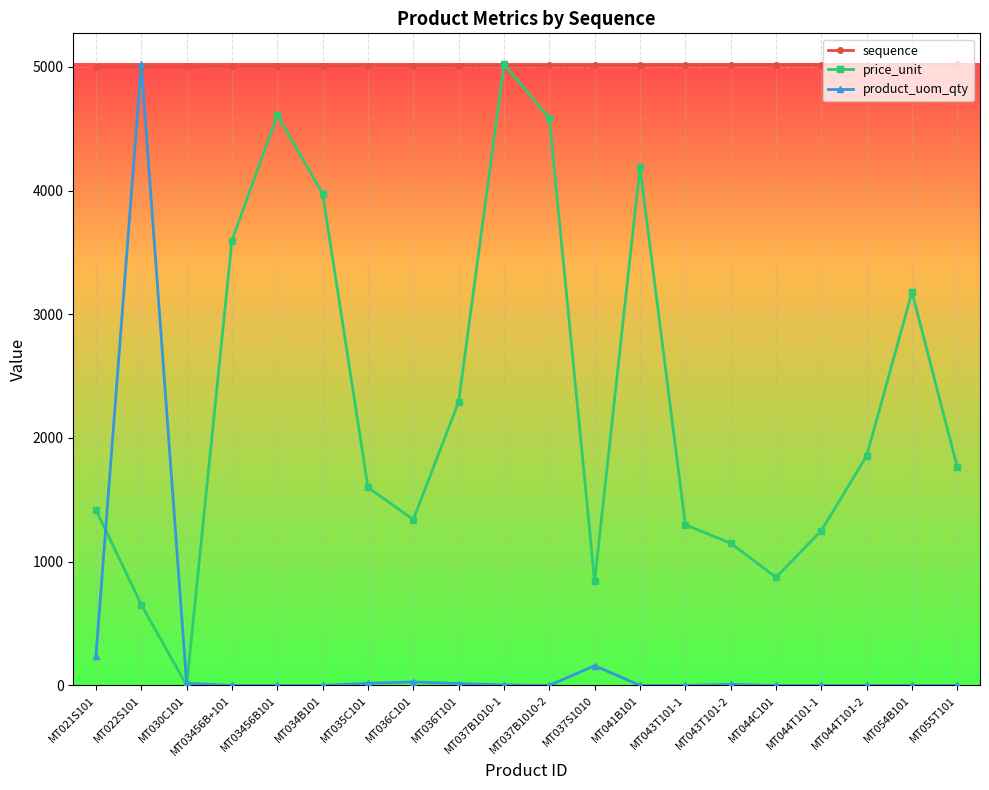

At how many categories does at least one series exceed 2879?

20